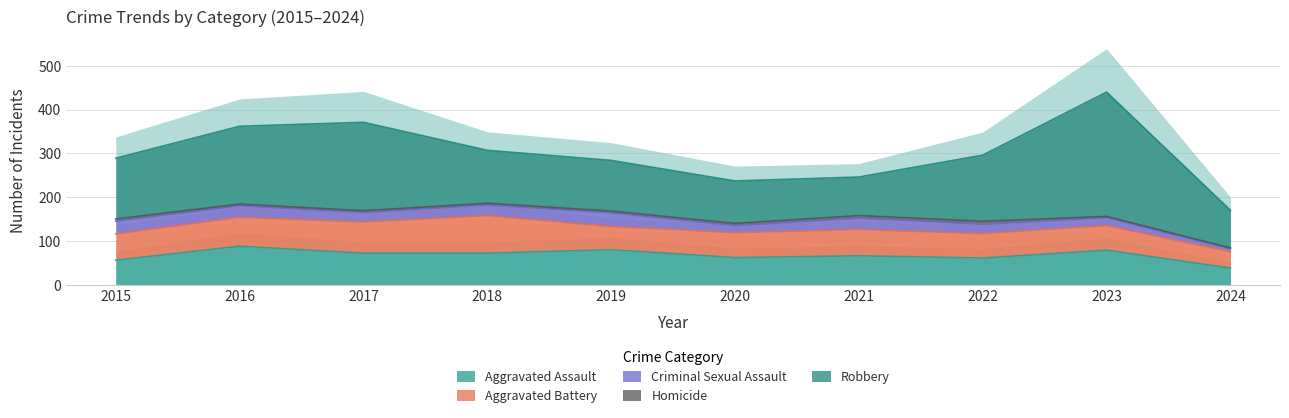

Between 2024 and 2017, which is larger?

2017